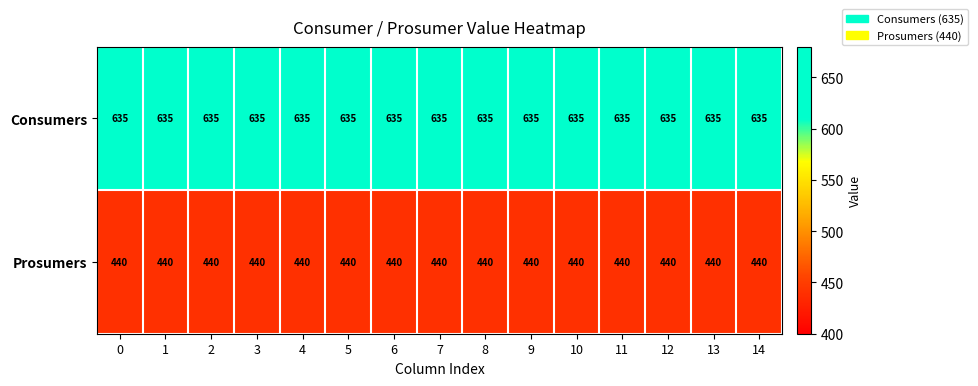

Which series has the largest total across all categories?

Consumers